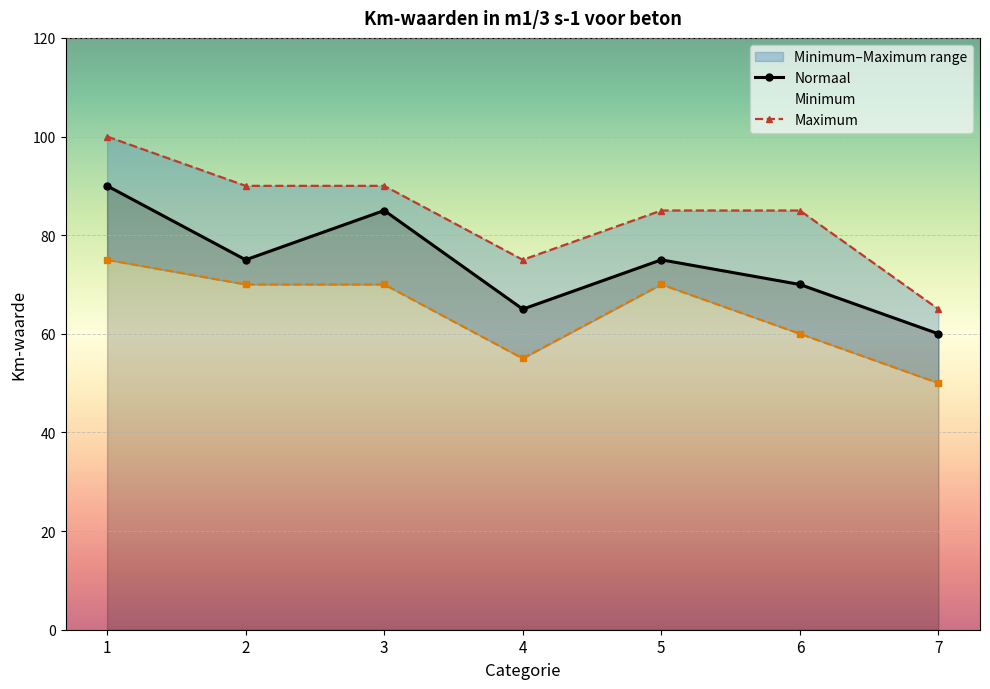

Between 2 and 4, which series saw the biggest shift?

Minimum